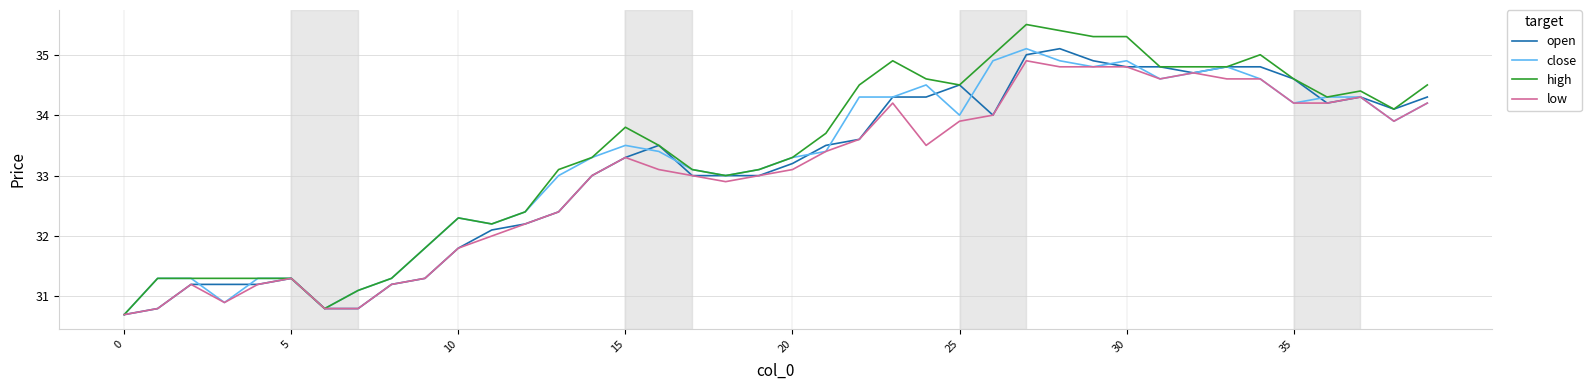

What is the lowest value of the high series?

30.7